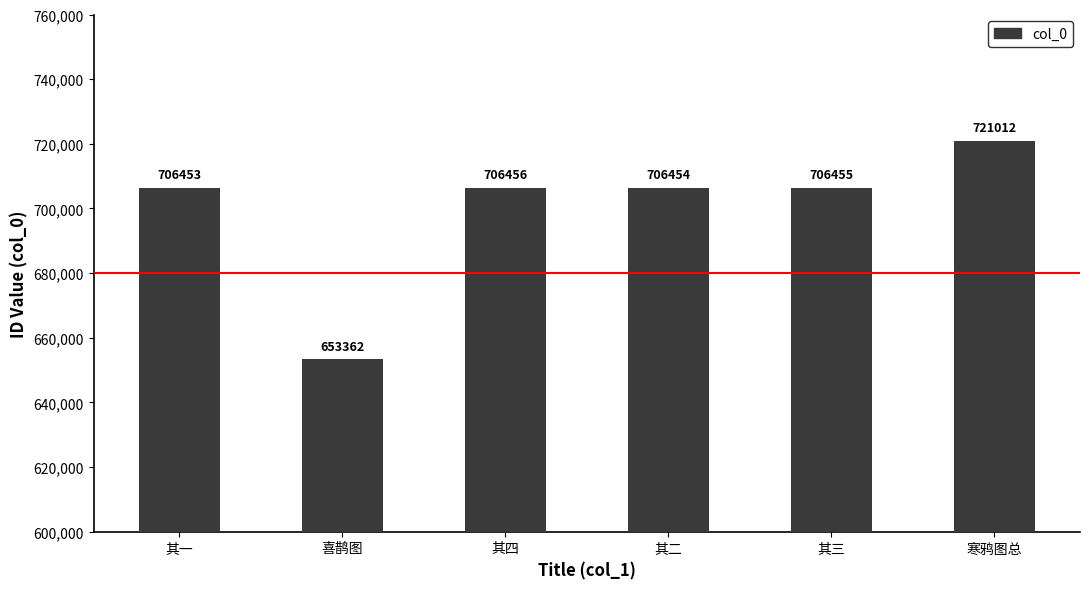

What is the sum of the values at 其三 and 其四?

1412911